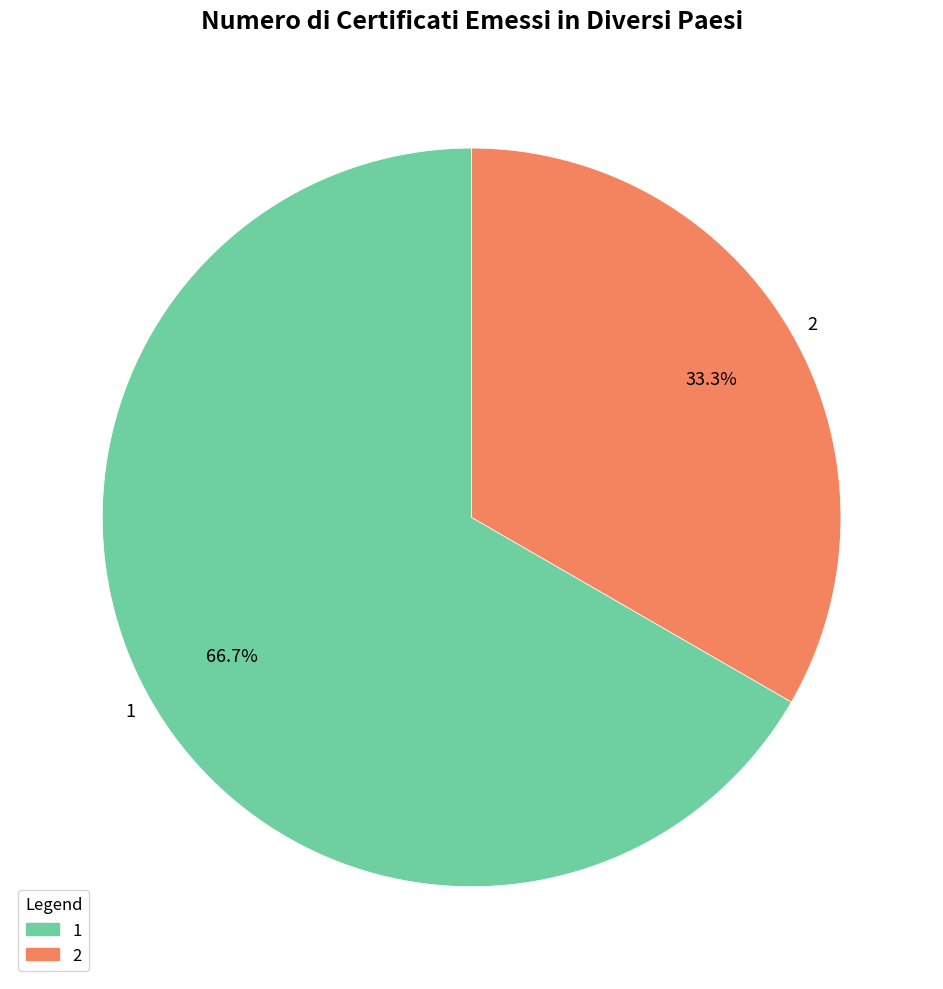

The 2 slice represents 20% of the pie. True or false?

False